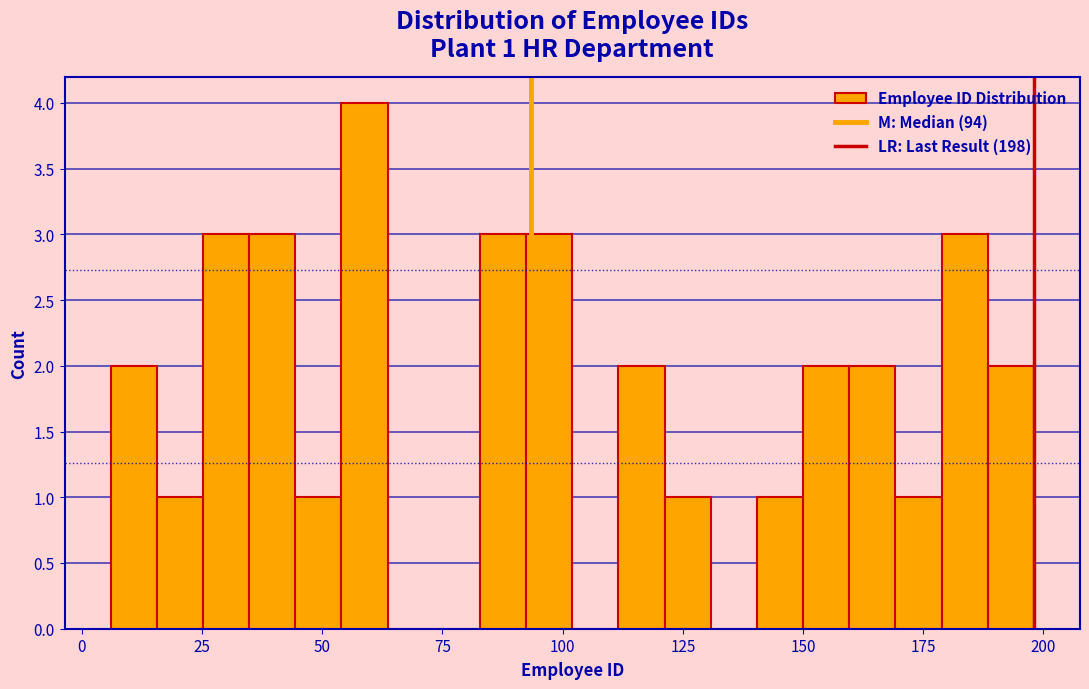

Read against the x-axis, roughly where is the centre of the tallest bar?

60